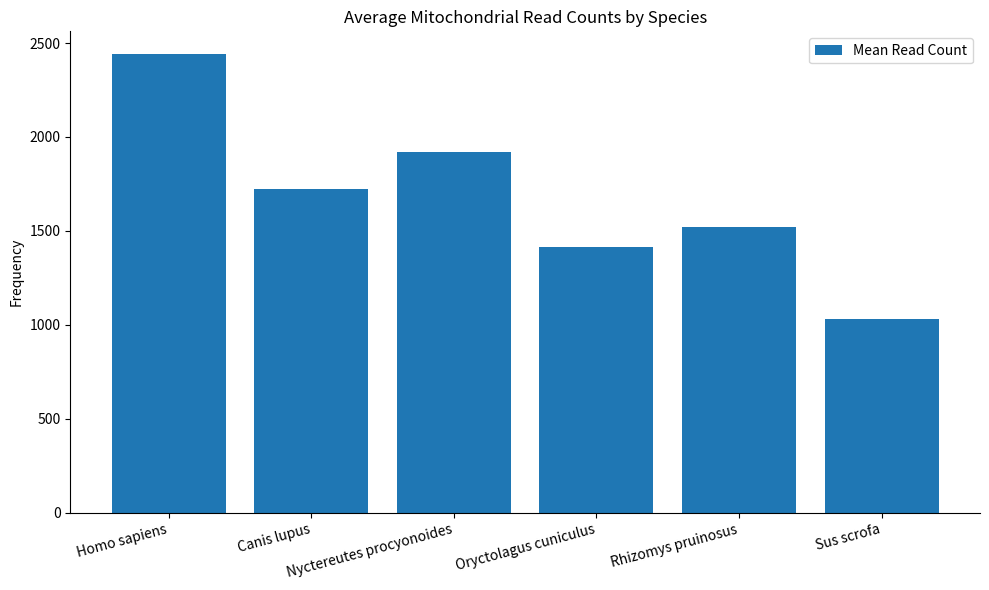

What is the average value?

1674.7